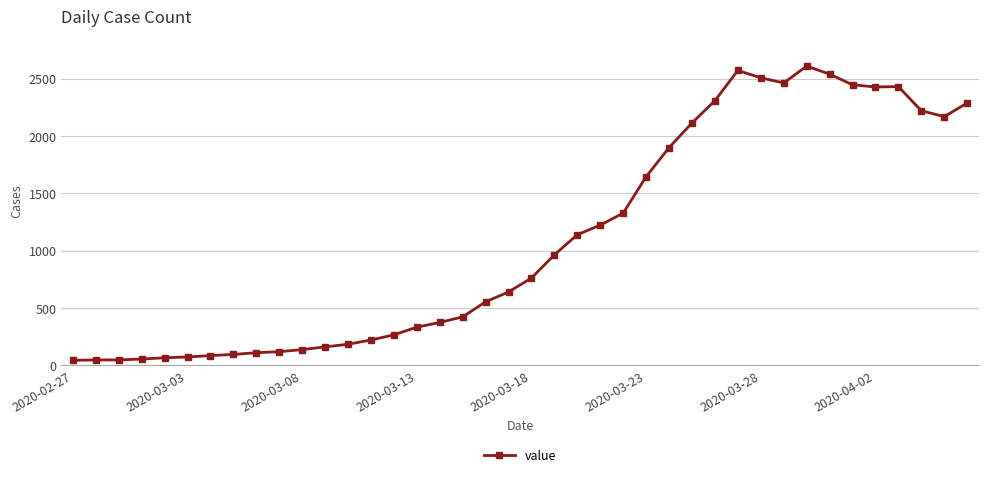

True or false: the data has more than 0 interior local peaks.

True